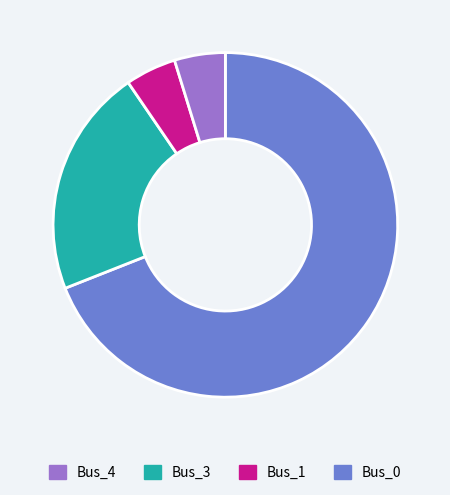

Does any single category account for the majority?

Yes